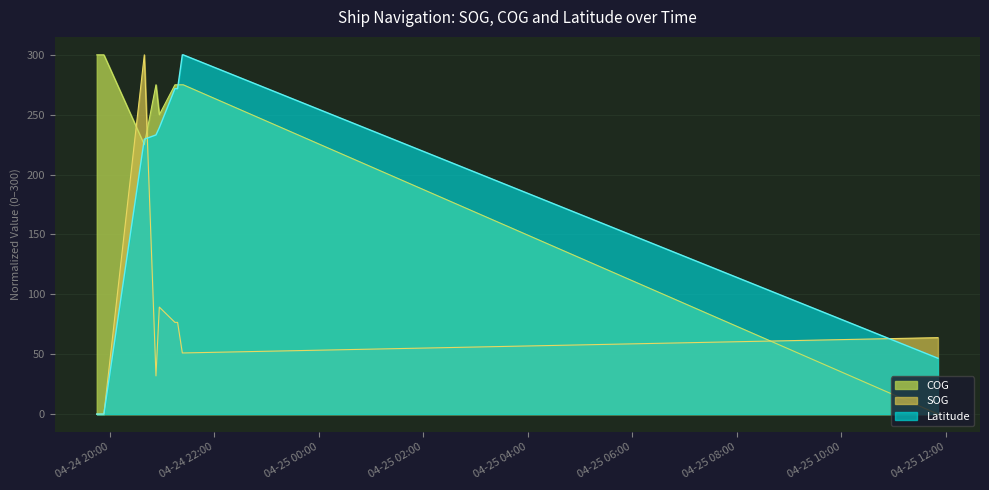

What is the sum of the SOG values at 2024-04-24 21:23:25 and 2024-04-24 19:53:23?

51.1